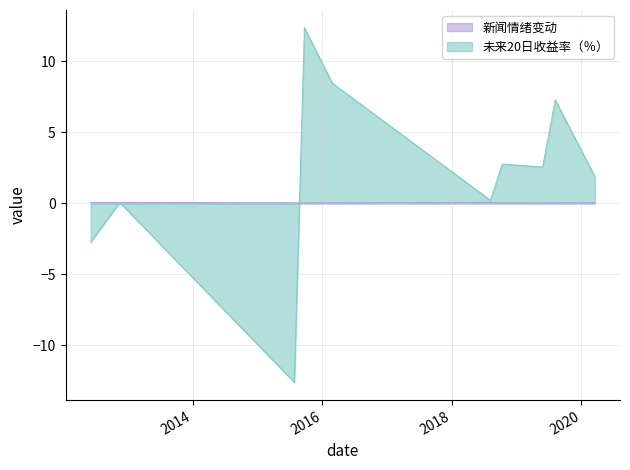

Between which two adjacent categories do 新闻情绪变动 and 未来20日收益率（％） first intersect?

2015-07-27 and 2015-09-22